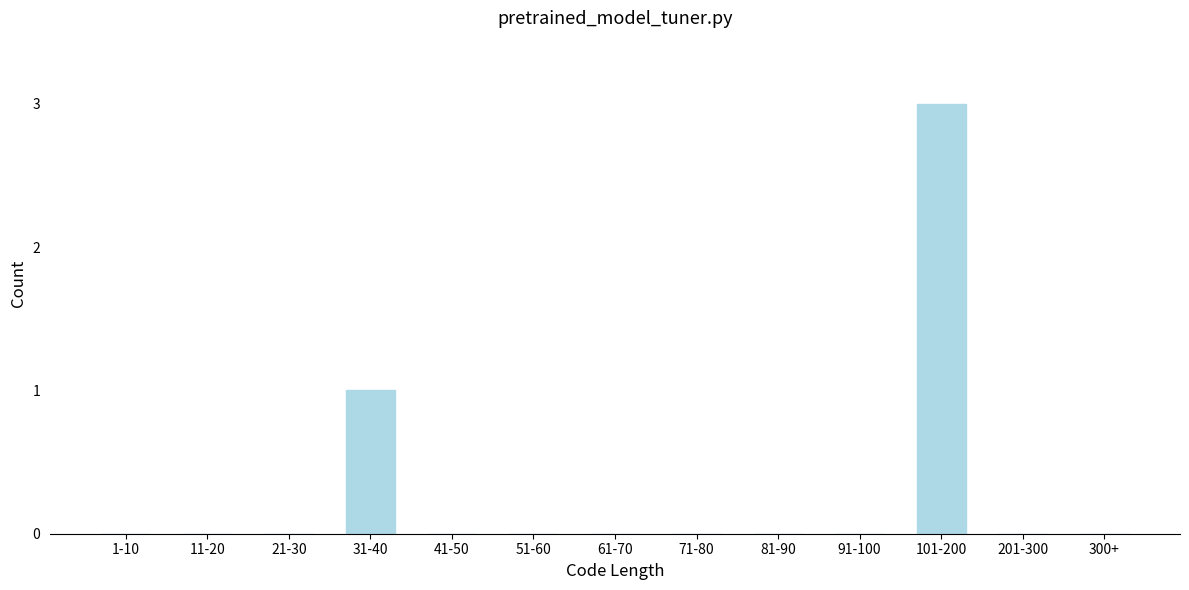

Reading left to right, list all the values displayed in this chart.

1-10=0	11-20=0	21-30=0	31-40=1	41-50=0	51-60=0	61-70=0	71-80=0	81-90=0	91-100=0	101-200=3	201-300=0	300+=0